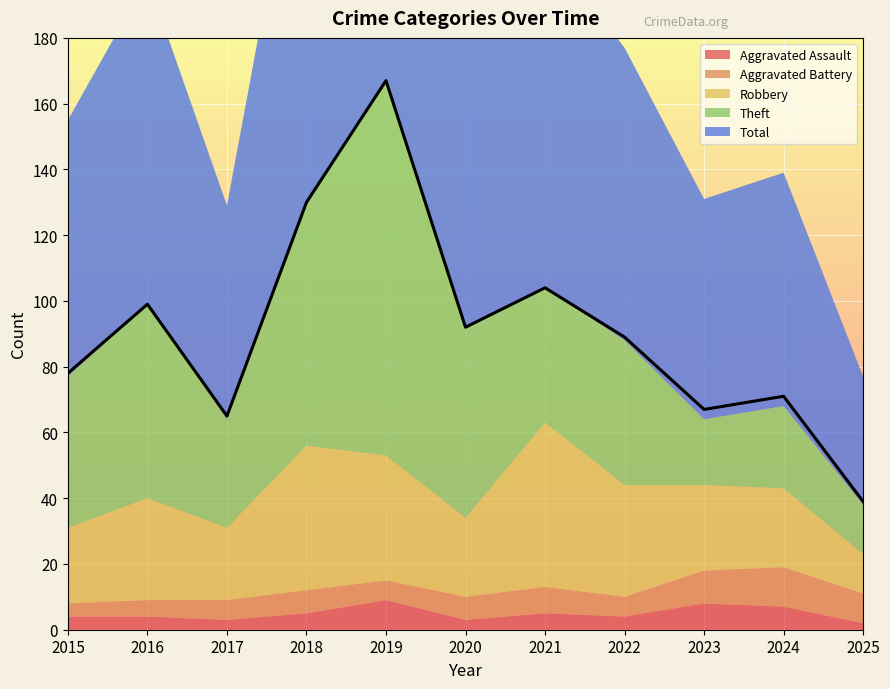

What is the spread (max minus min) of values at 2022?

85